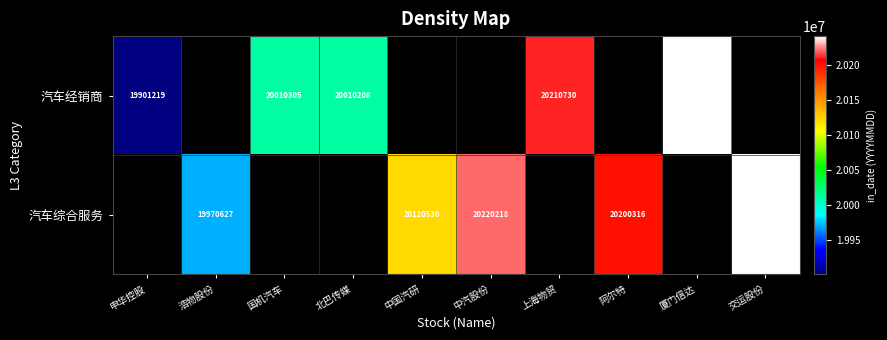

The 汽车综合服务 series shows 34586682 at 阿尔特. True or false?

False